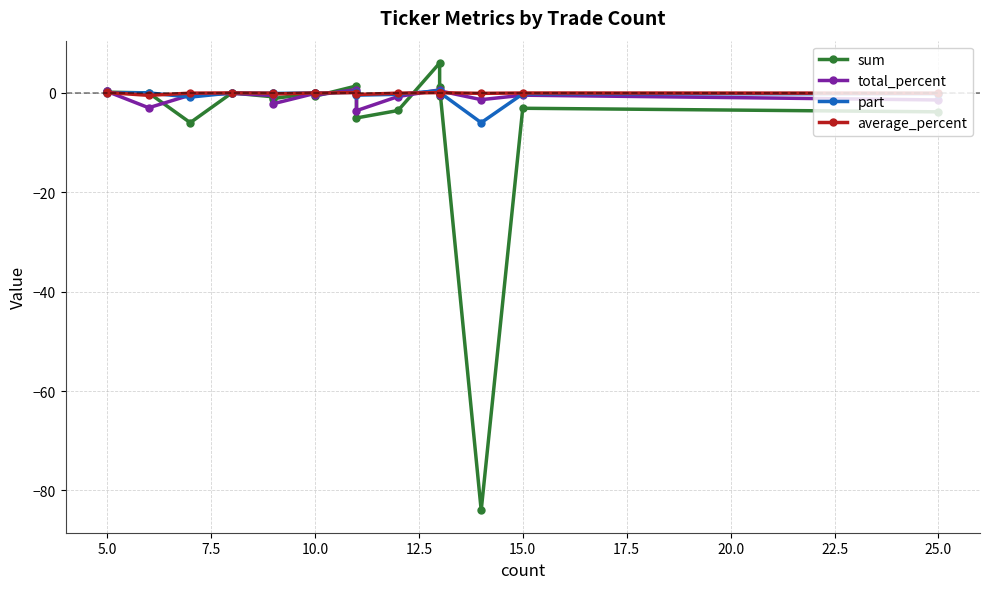

At 12.5, list the series in order from largest to smallest.

part, average_percent, total_percent, sum